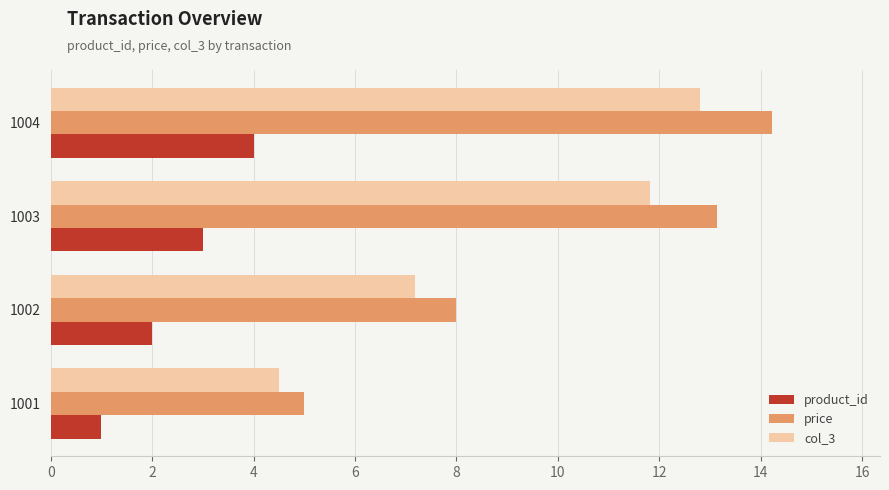

At which label is price closest to 9?

1002